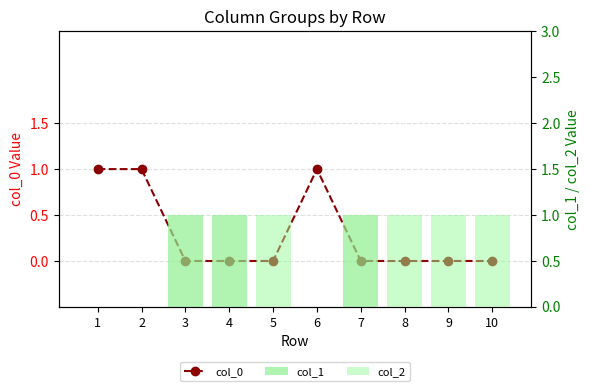

True or false: col_2 has a value of 0 at 3.

False